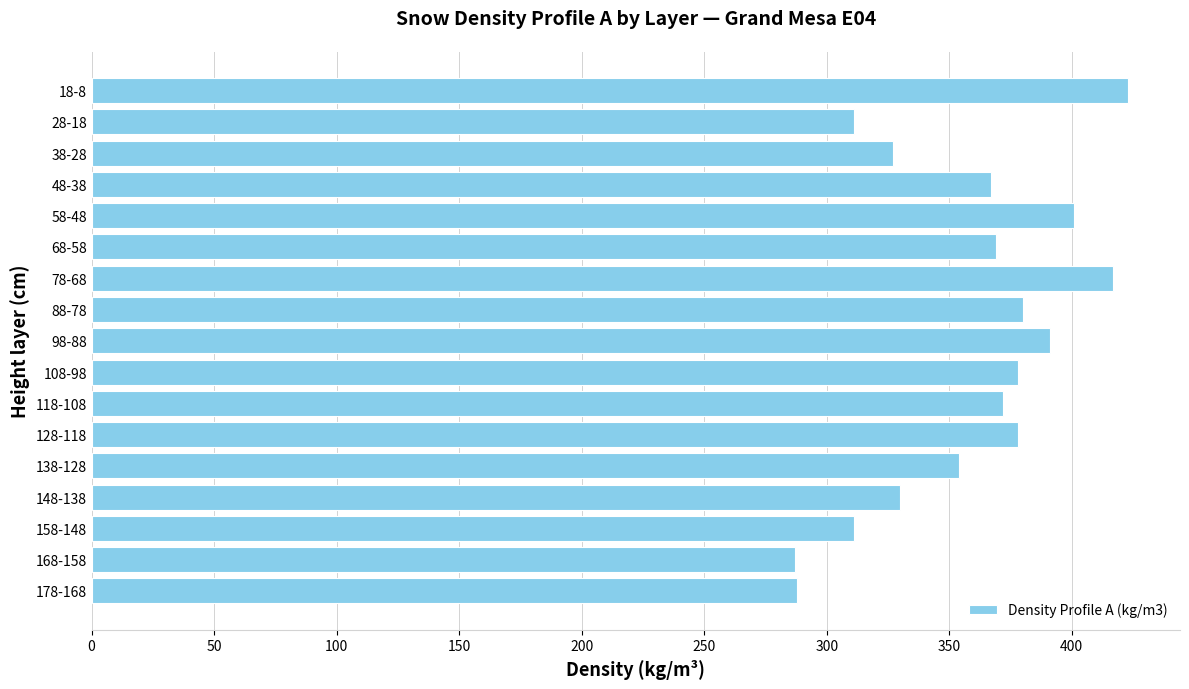

Which label corresponds to the largest value in the chart?

18-8